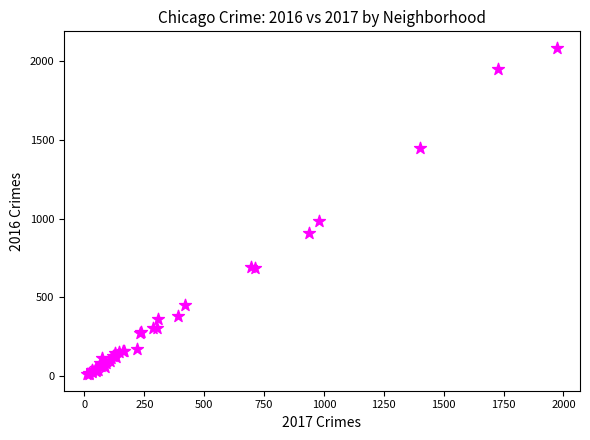

What Y value in the scatter plot is closest to 1048?

983